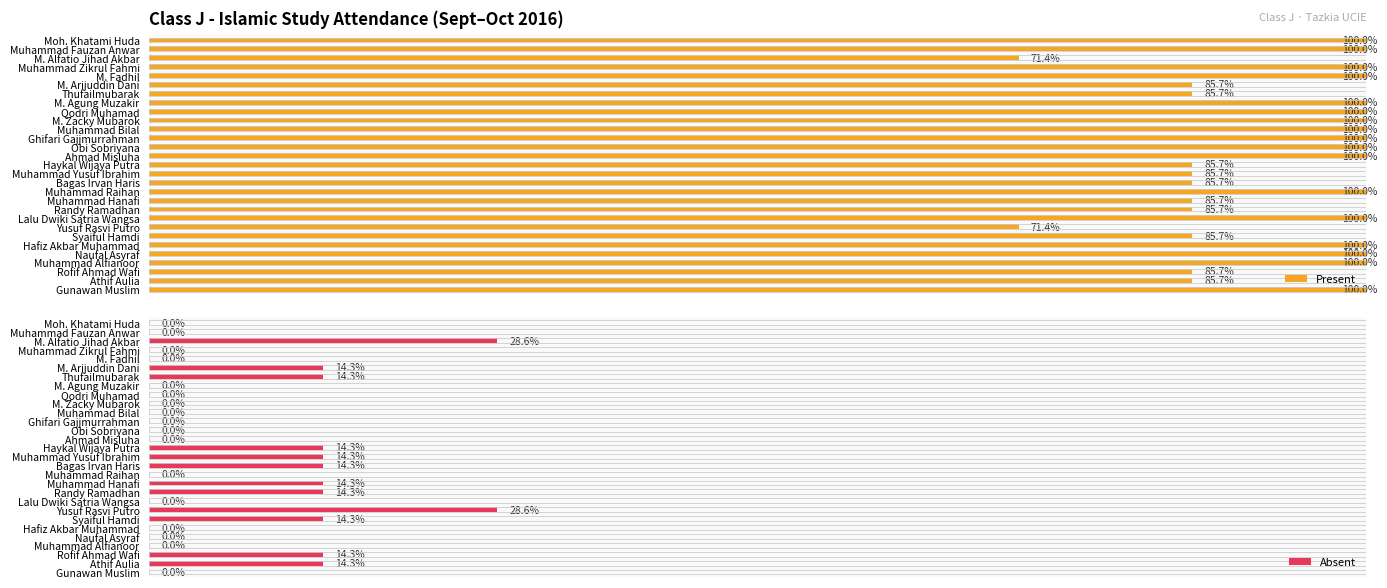

What is the difference between the second highest and minimum values in the Absent series?

28.6